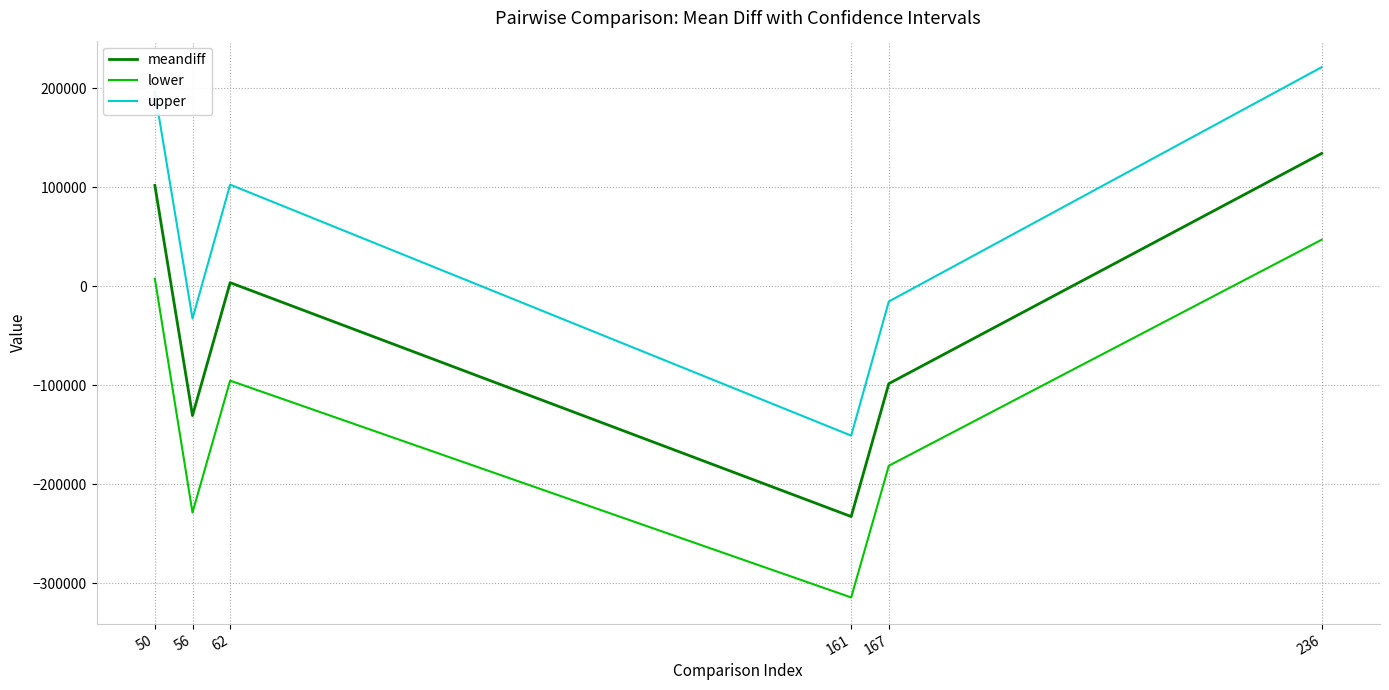

Where is lower nearest to the value -133595?

62